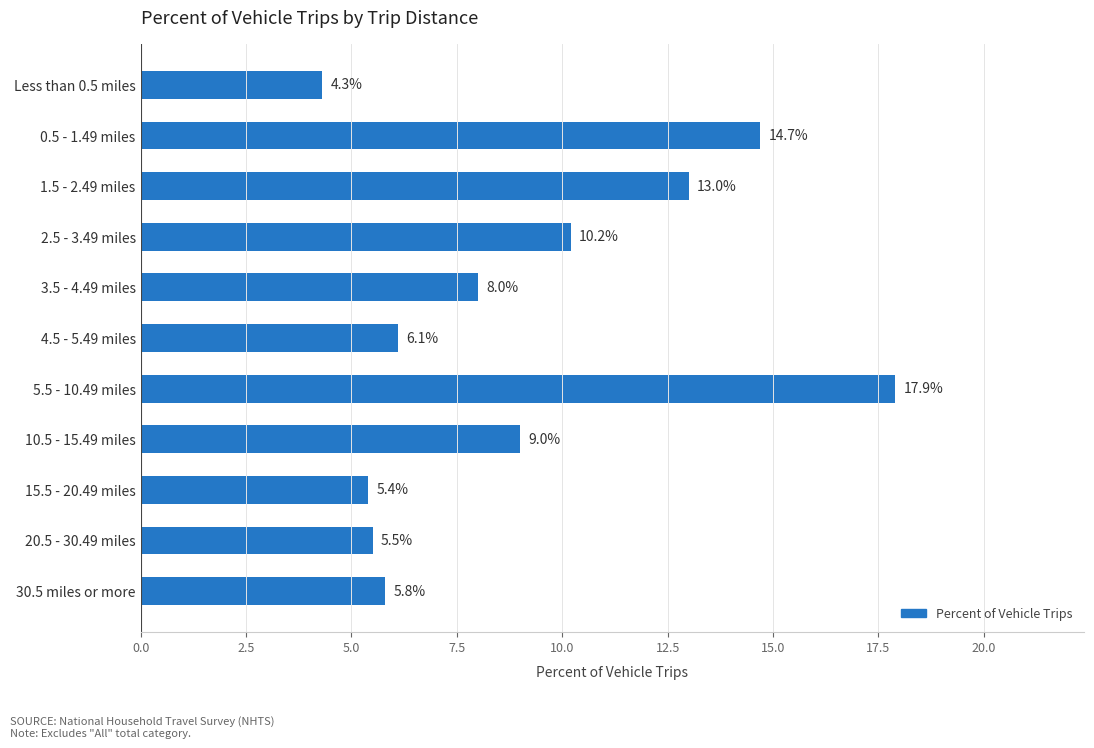

At which label is the value closest to 11?

2.5 - 3.49 miles